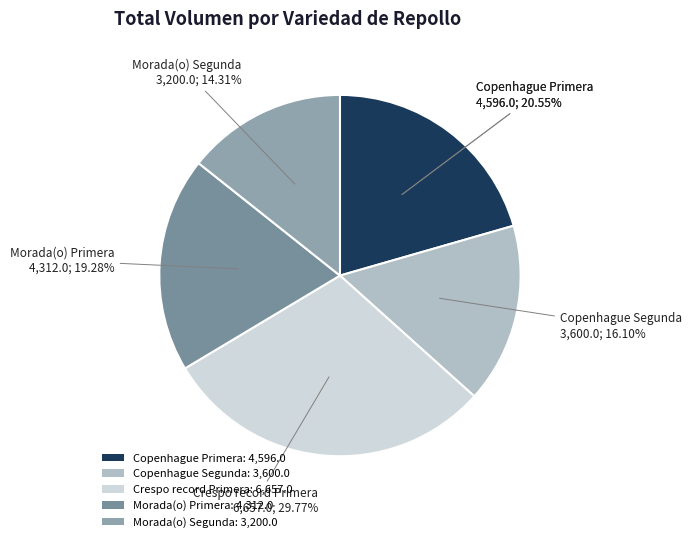

Combined, do 20 and 5 account for over 50%?

No